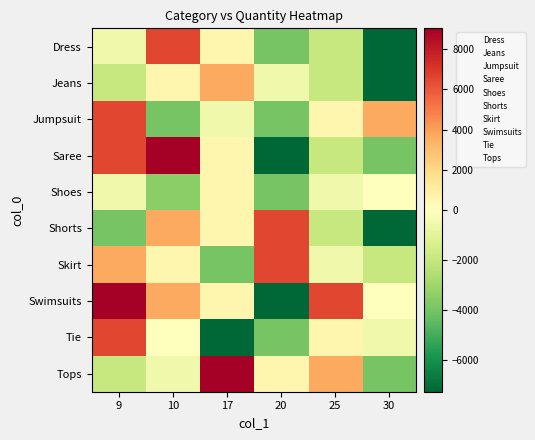

How many data points does each series have?

6